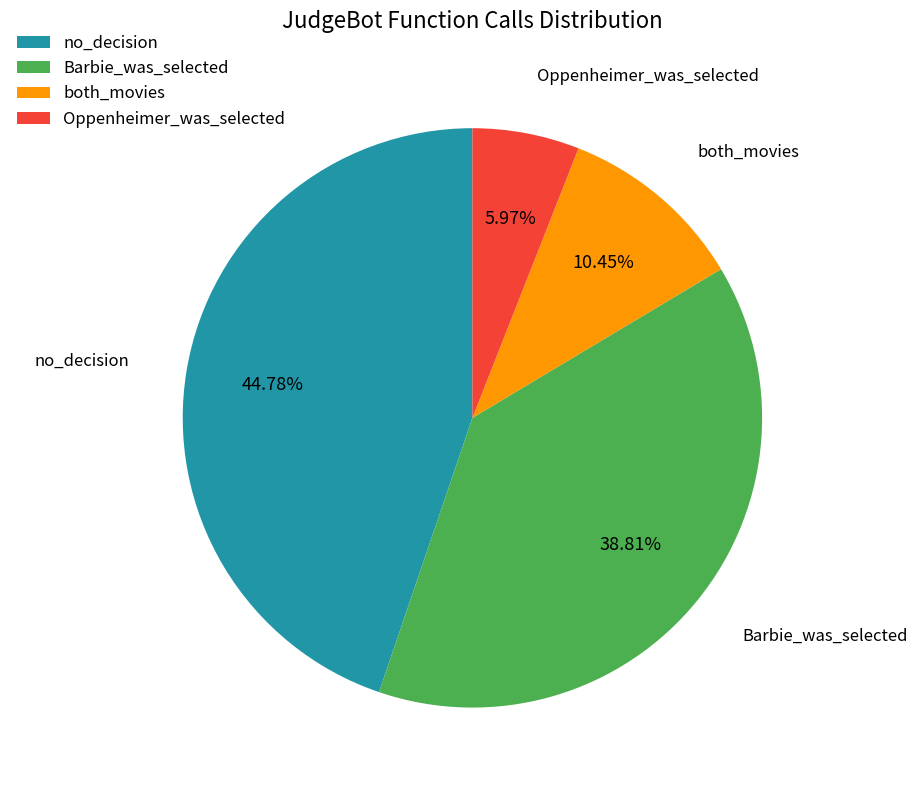

What is the smallest slice in the pie chart?

Oppenheimer_was_selected